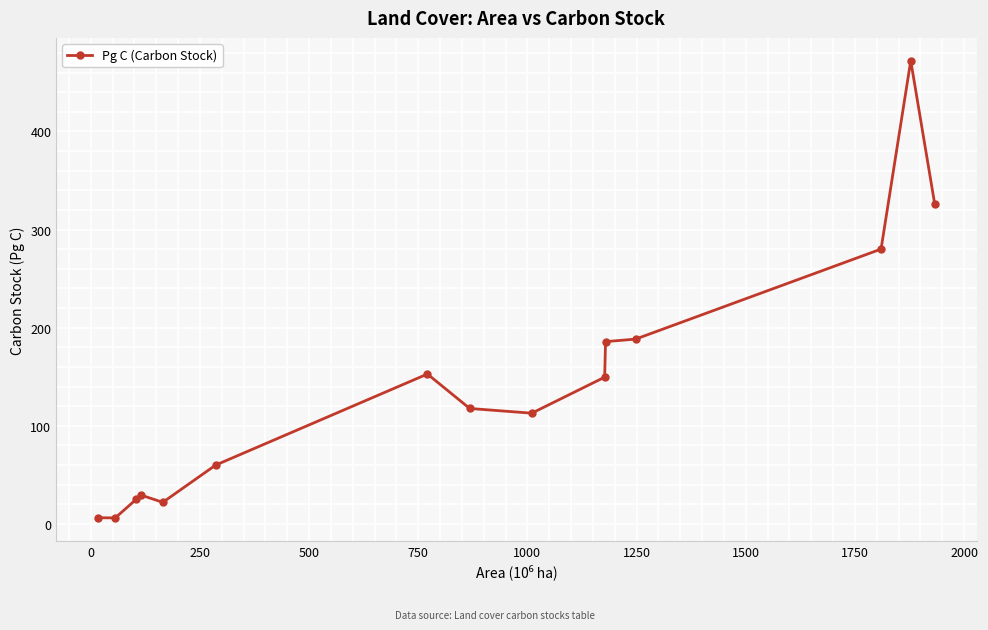

What is the value of the 2nd point from the left?

6.2